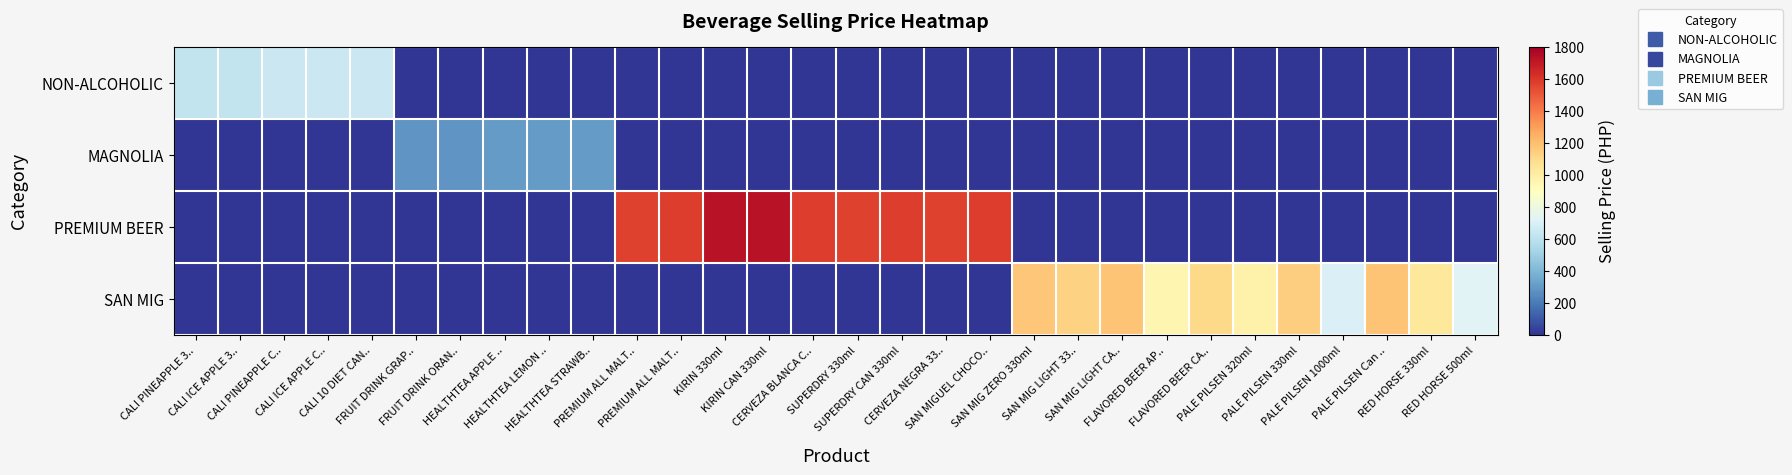

Rank the series at PALE PILSEN Can .. from highest to lowest value.

SAN MIG, NON-ALCOHOLIC, MAGNOLIA, PREMIUM BEER